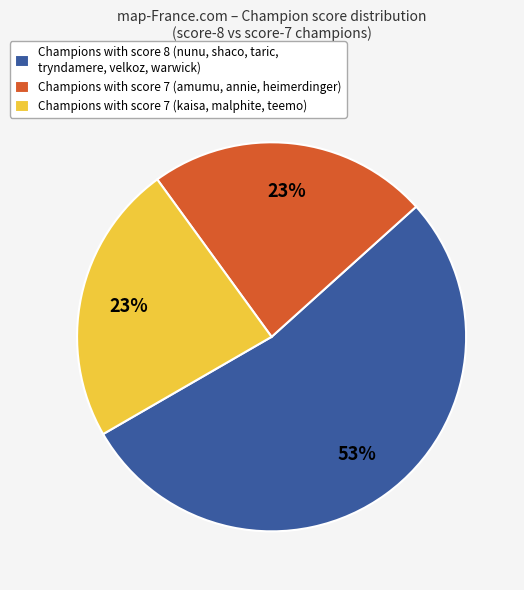

What percentage is the Champions with score 7 (kaisa, malphite, teemo) slice, to the nearest percent?

23%